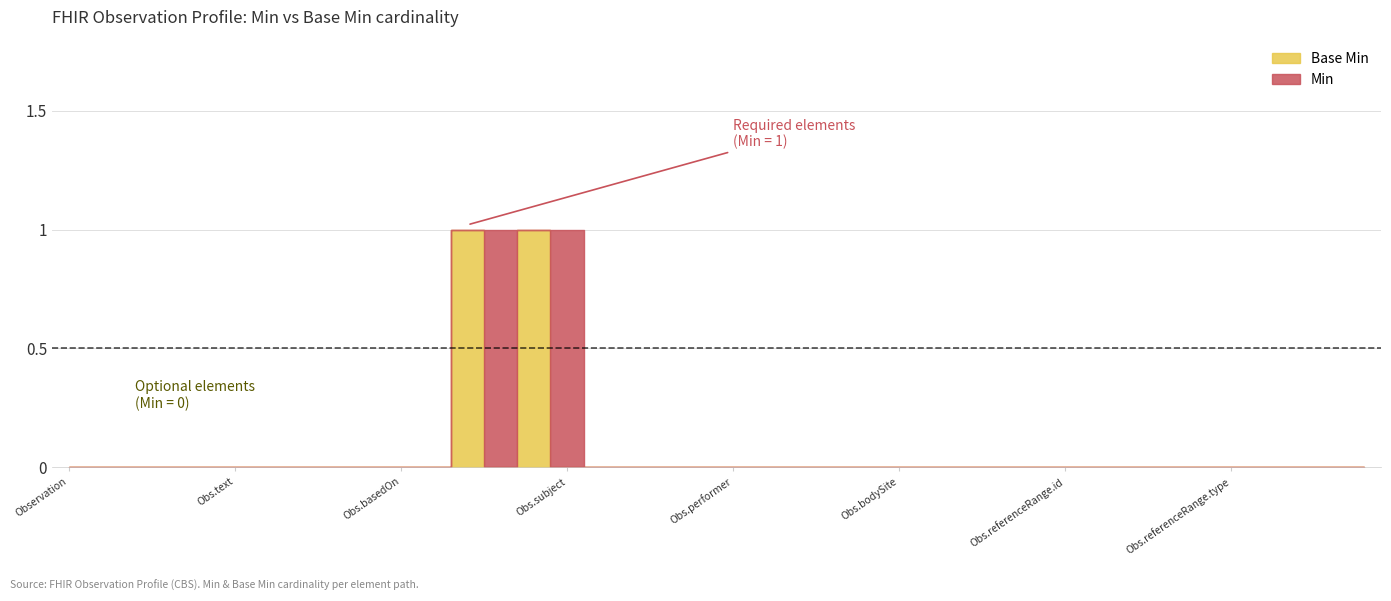

The value of Min at Observation.referenceRange.modifierExtension is 0. True or false?

False